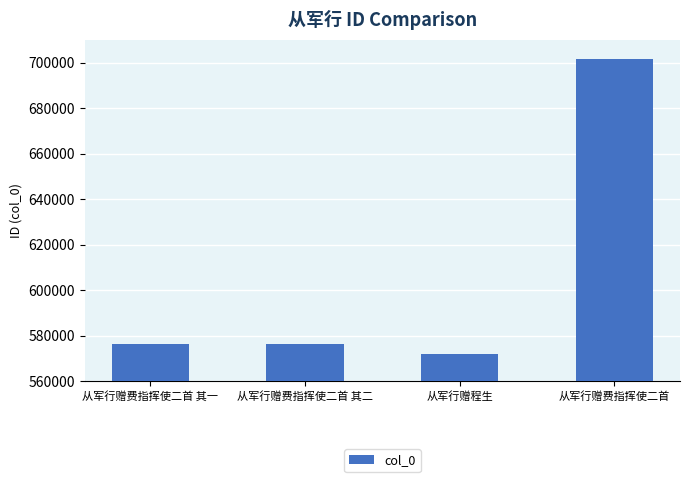

What is the change in value from 从军行赠程生 to 从军行赠费指挥使二首?

+129637